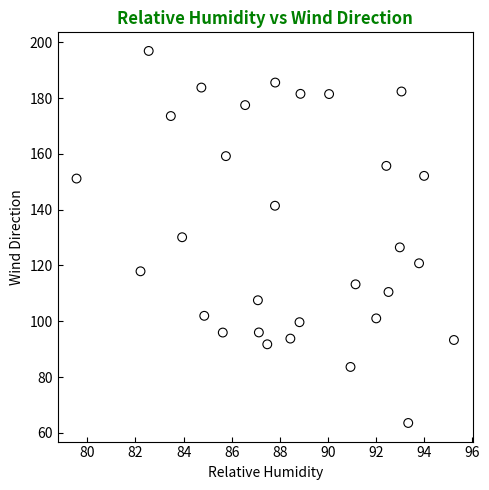

What is the range of X values (max minus min)?

15.7